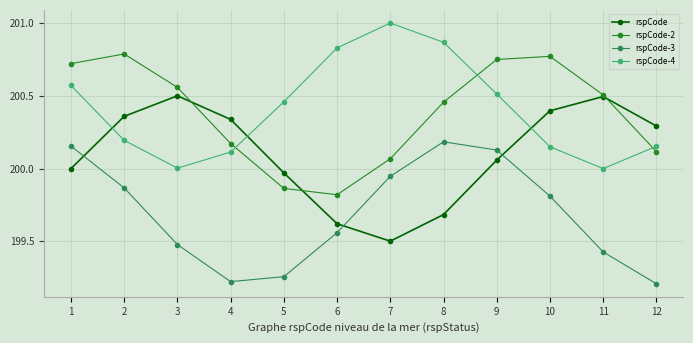

True or false: rspCode-3 has a value of 200.2 at 1.

True